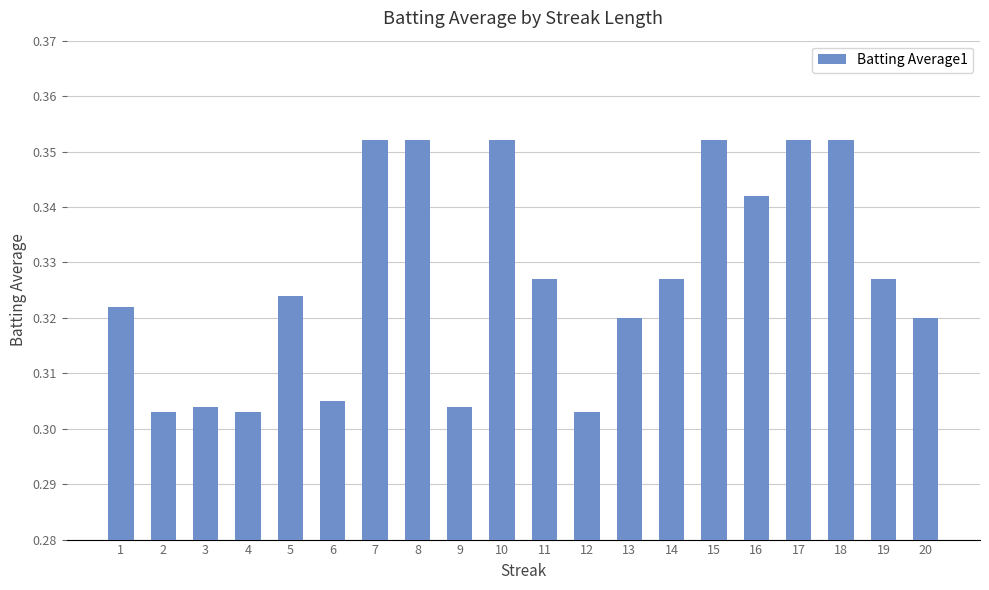

Which has a higher value, 2 or 13?

13